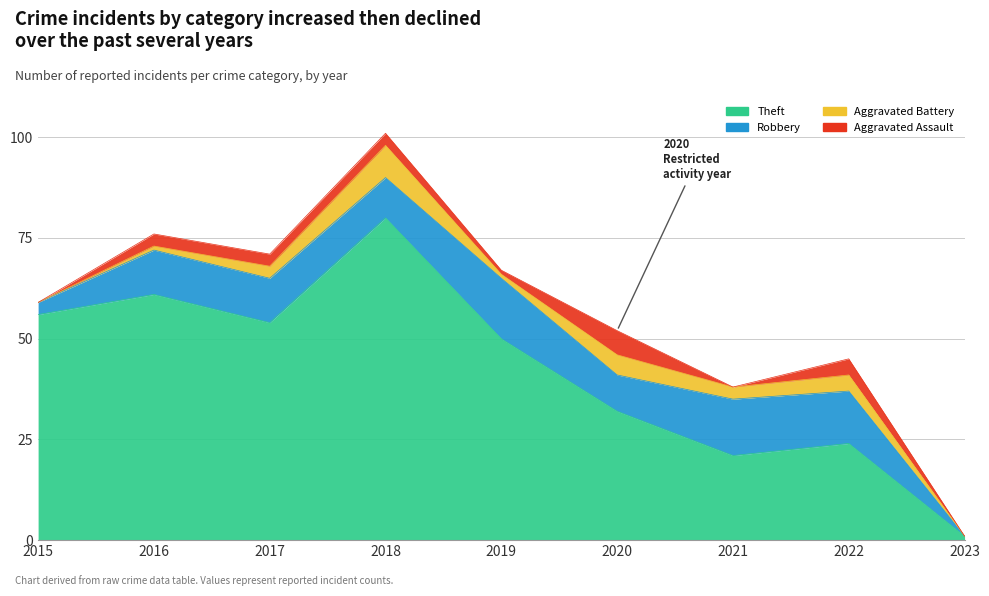

True or false: Aggravated Assault has a value of 0 at 2023.

True